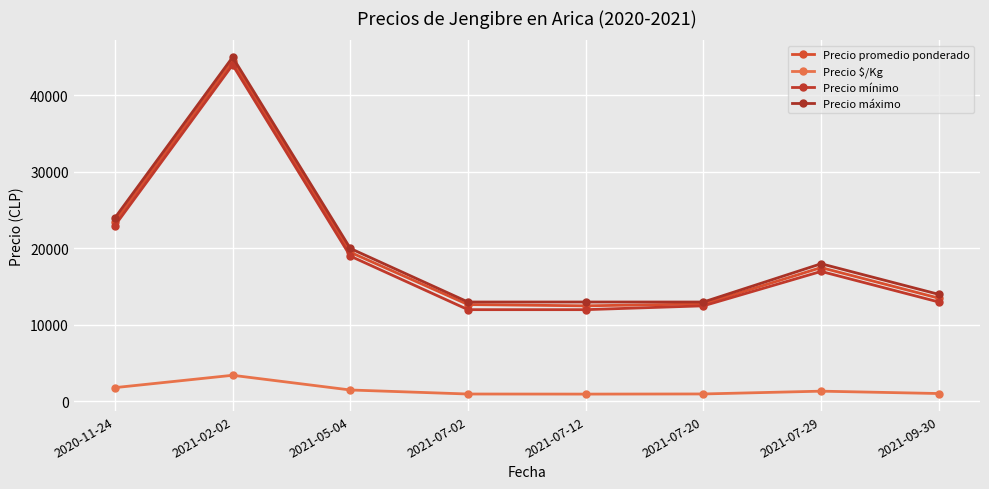

What is the difference between the maximum and minimum values in the Precio $/Kg series?

2461